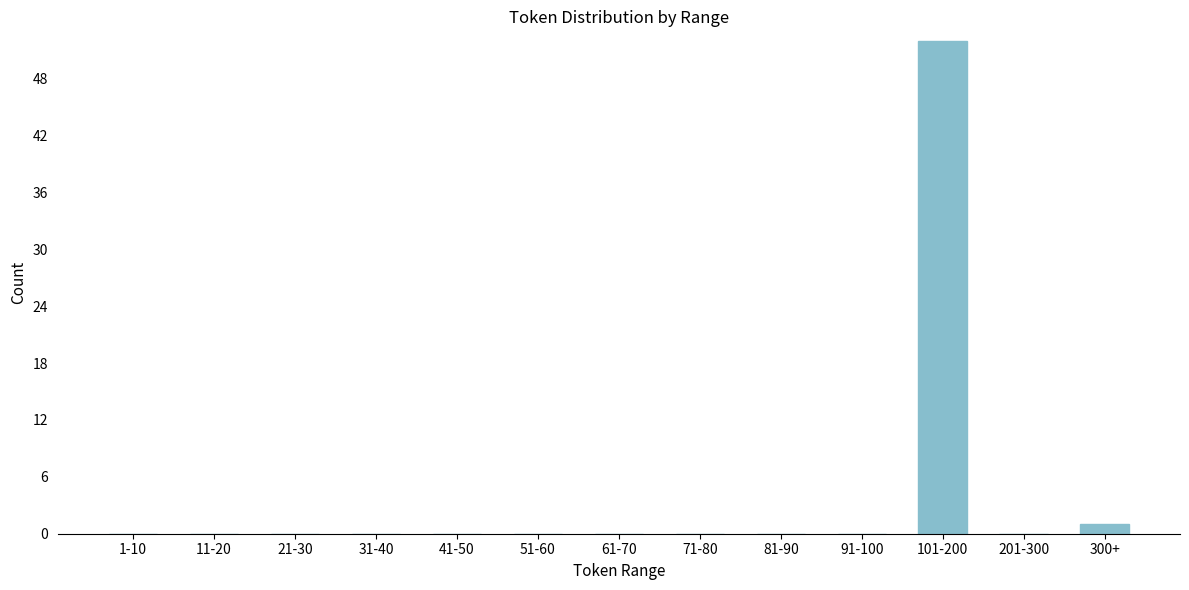

Reading left to right, transcribe all the data shown in this chart.

1-10=0	11-20=0	21-30=0	31-40=0	41-50=0	51-60=0	61-70=0	71-80=0	81-90=0	91-100=0	101-200=52	201-300=0	300+=1